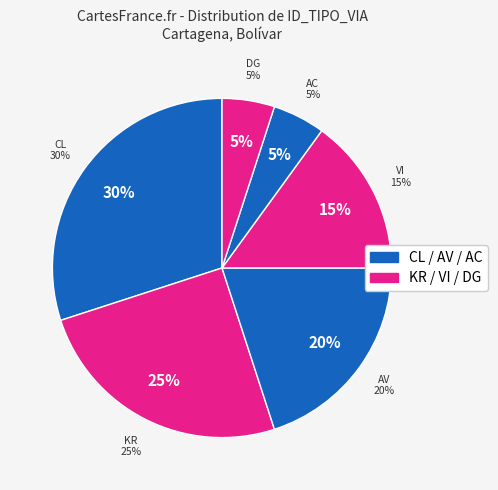

Is the sum of CL and DG/AC greater than half?

No